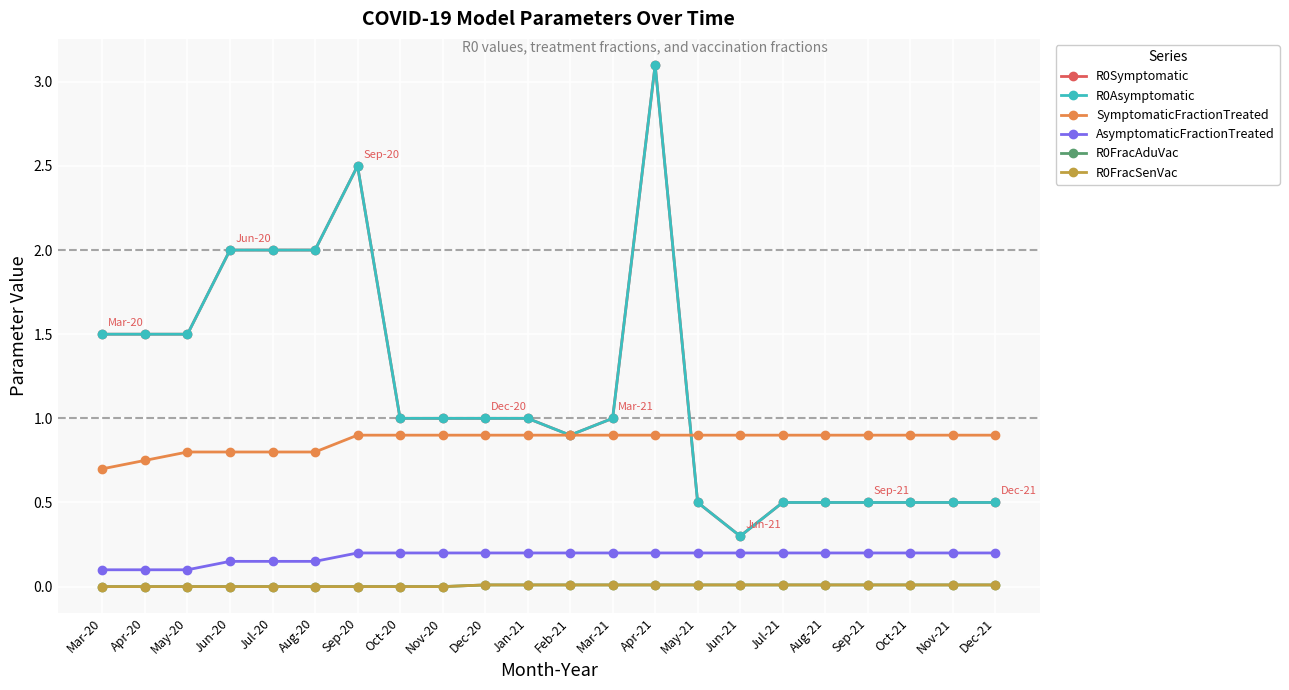

What is the lowest value of the R0Asymptomatic series?

0.3